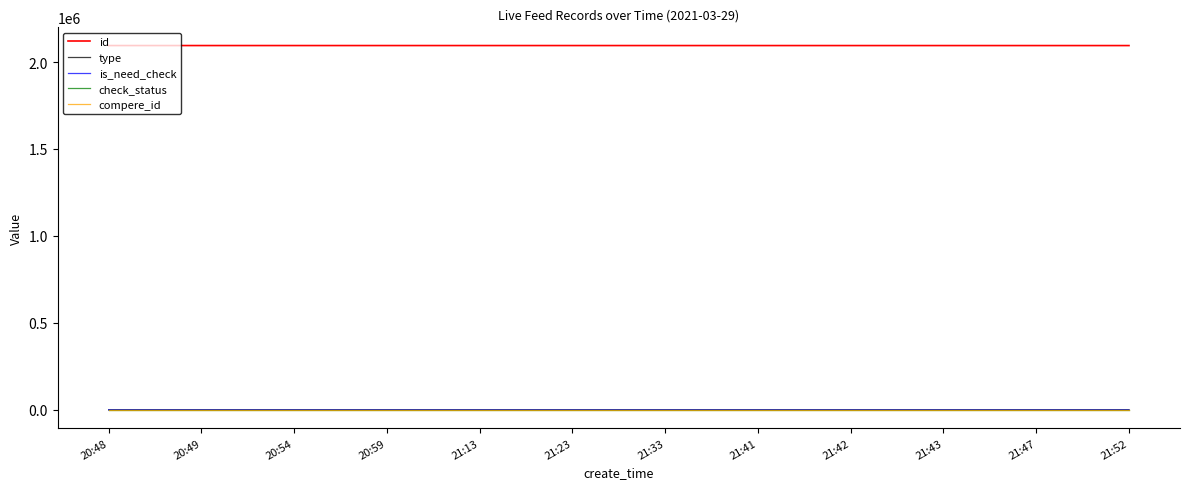

True or false: id and is_need_check cross at least once.

False